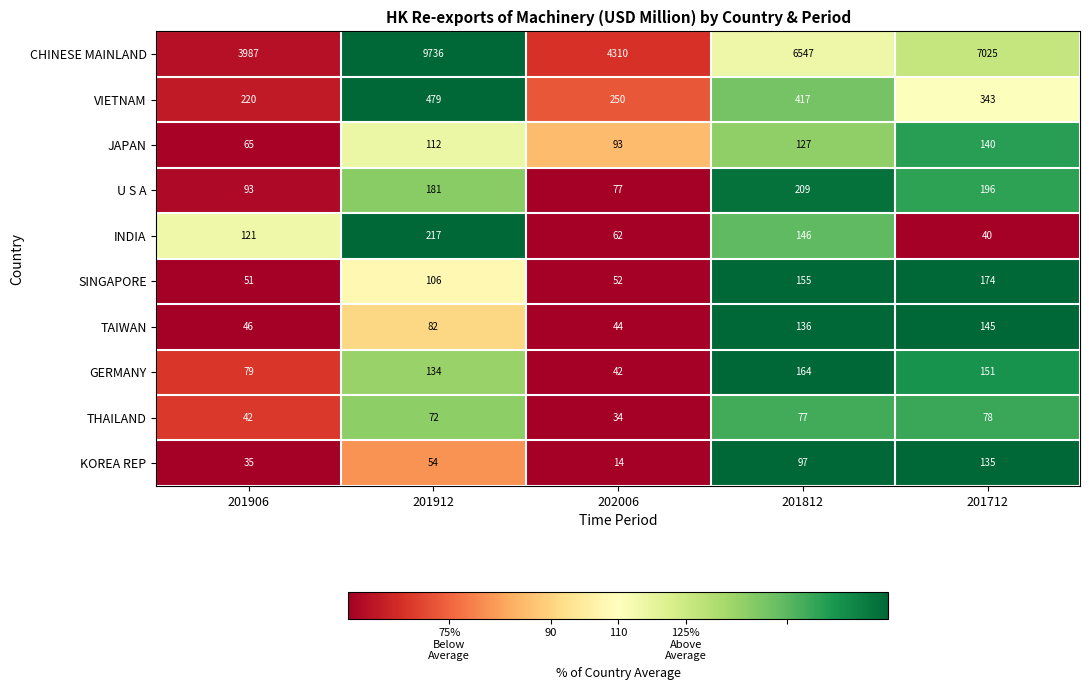

What is the total value across all series at 202006?

4978